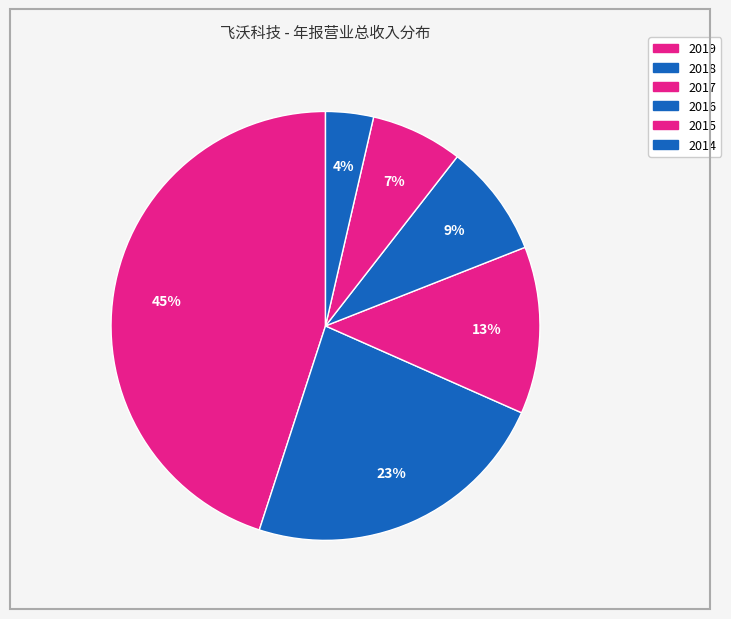

The 2016 slice represents 19% of the pie. True or false?

False